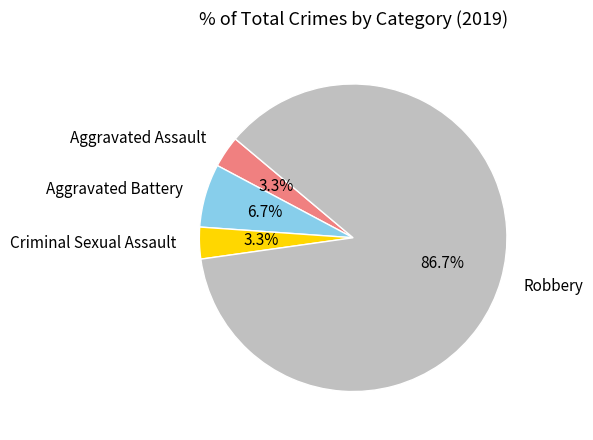

How many segments does this pie chart have?

4